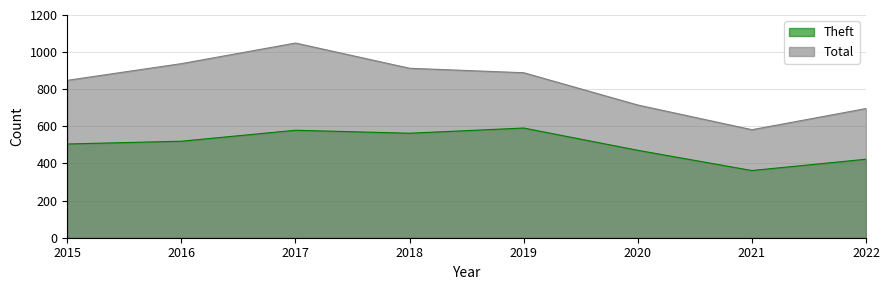

The value of Total at 2016 is 938. True or false?

True